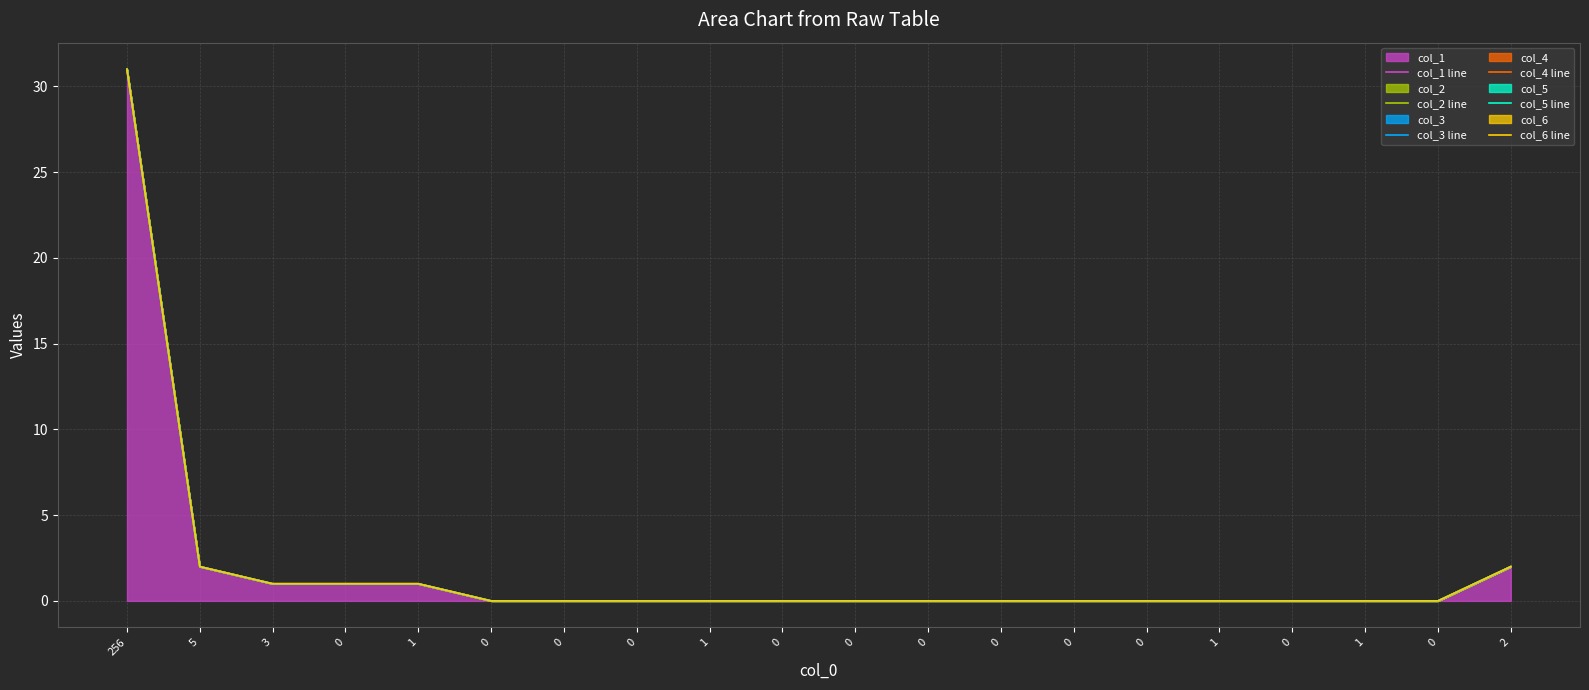

What is the sum of all col_3 line values?

38